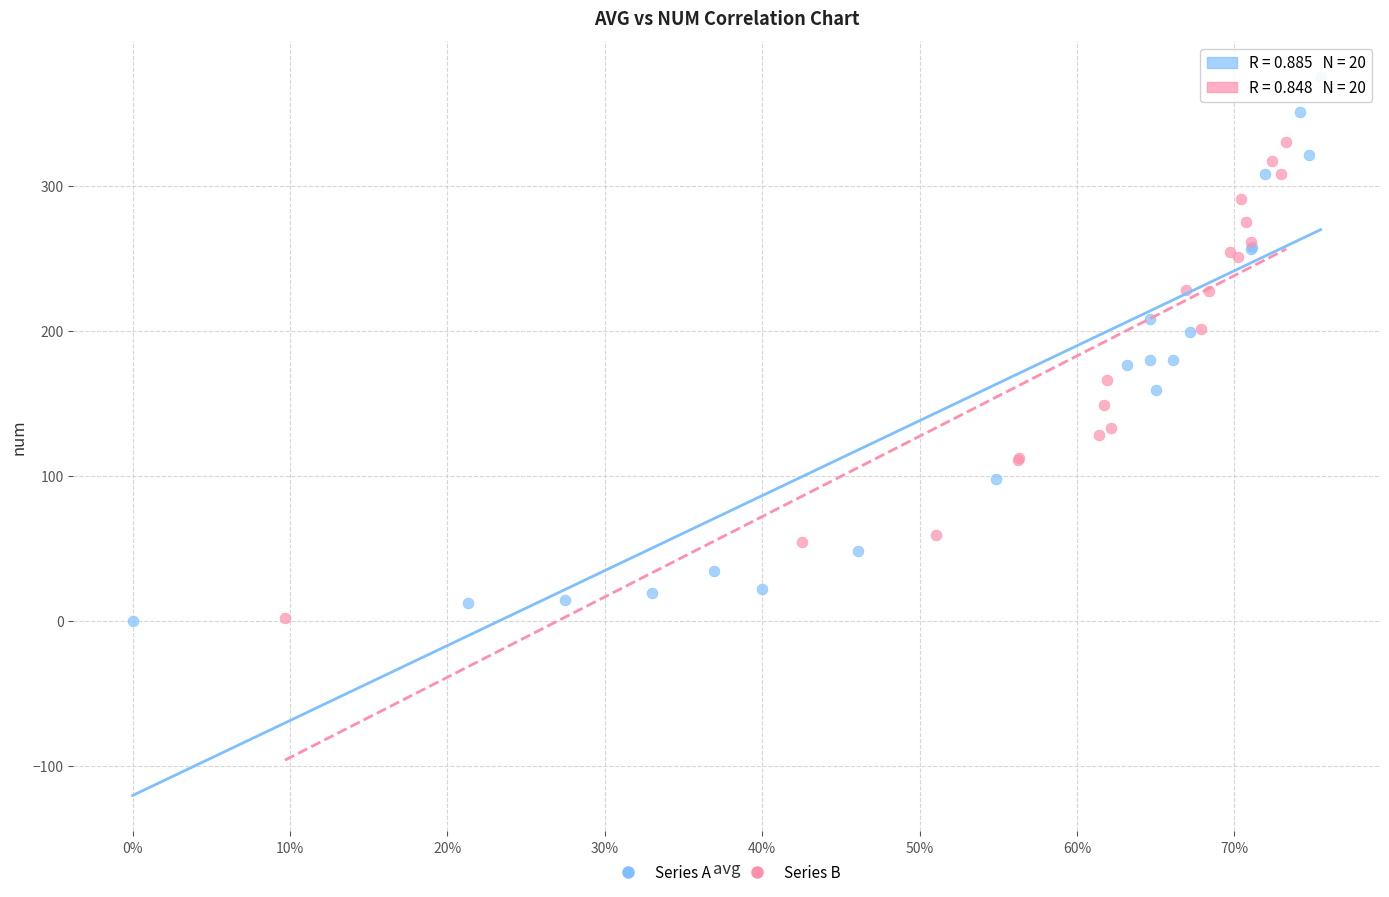

Which series reaches the maximum Y coordinate?

Series A